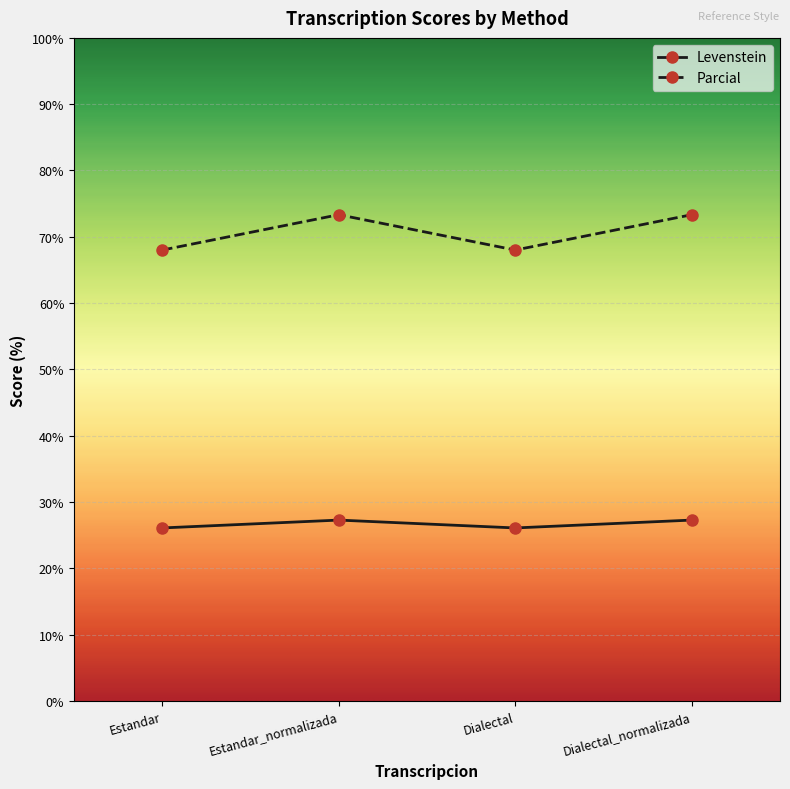

True or false: Parcial and Levenstein cross at least once.

False